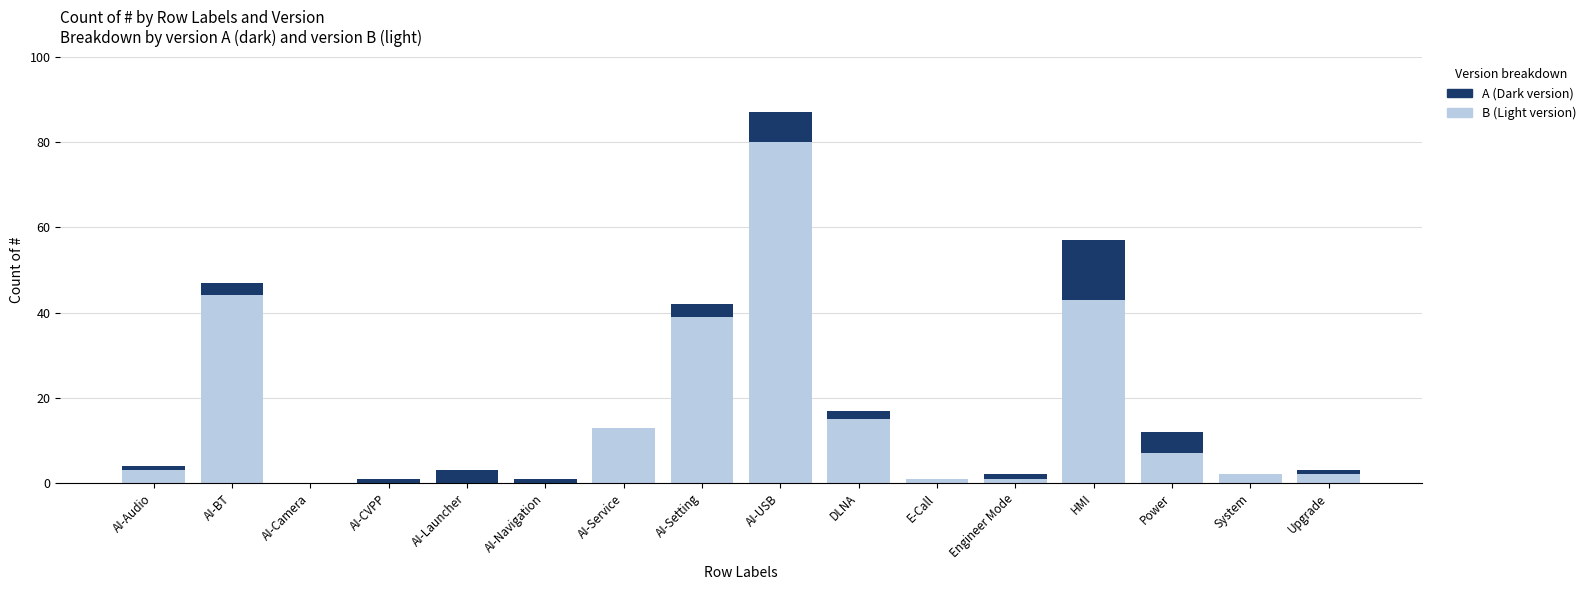

What is the sum of the B (Light version) values at AI-Launcher and Power?

7